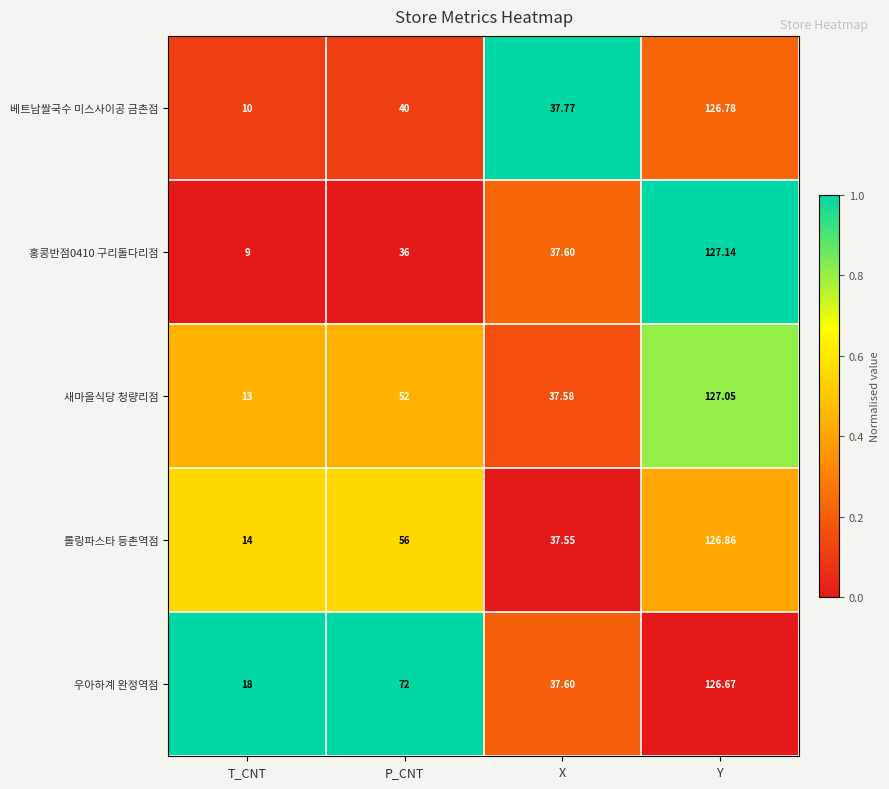

At which category is the sum across all series the highest?

Y